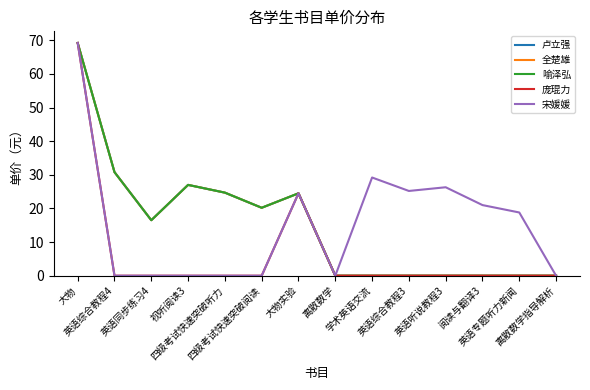

What is the label of the 2nd point from the left?

英语综合教程4